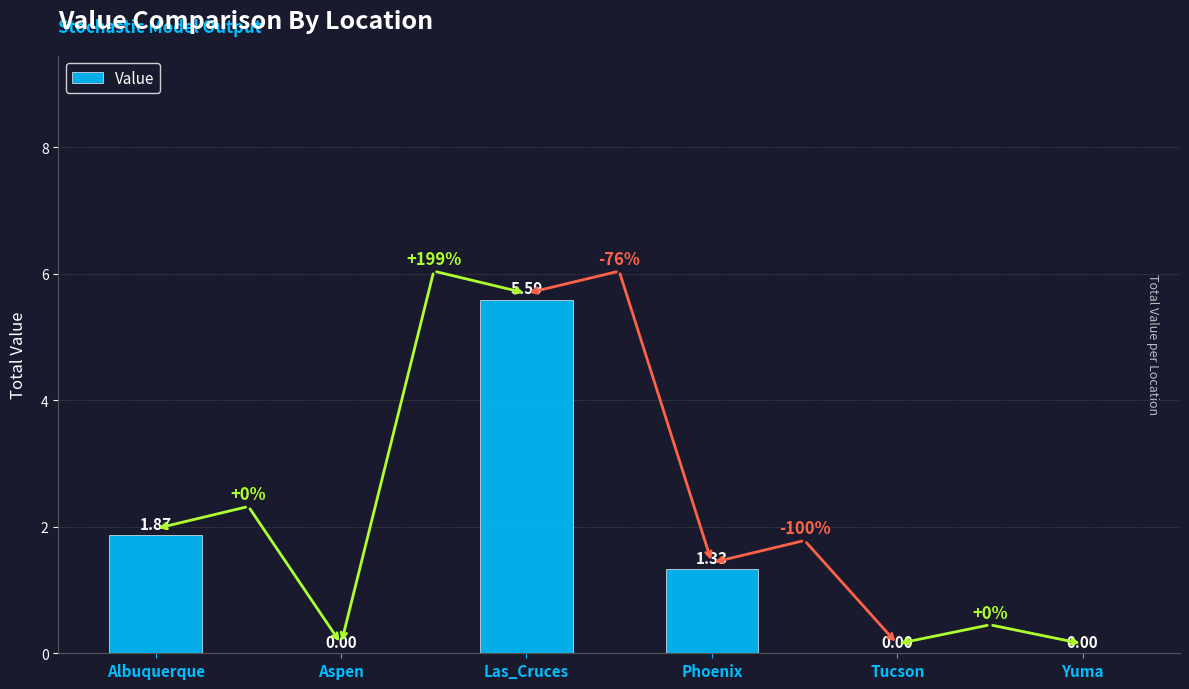

Between Phoenix and Yuma, which is larger?

Phoenix